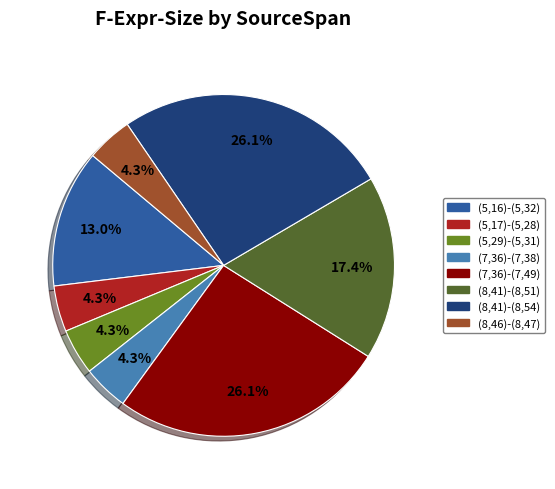

What percentage is NOT represented by (8,41)-(8,51)?

82.6%